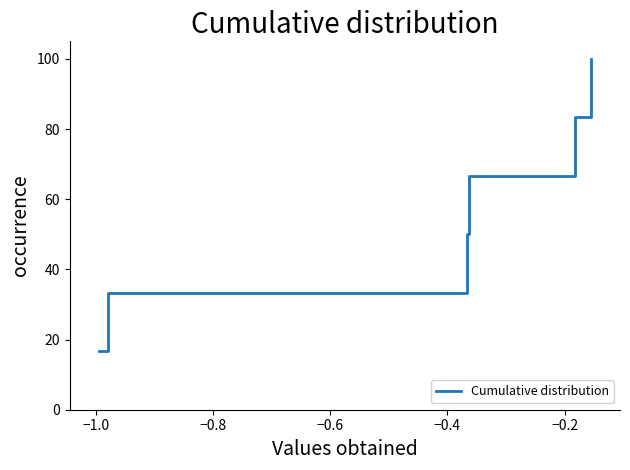

What is the average value?

58.3